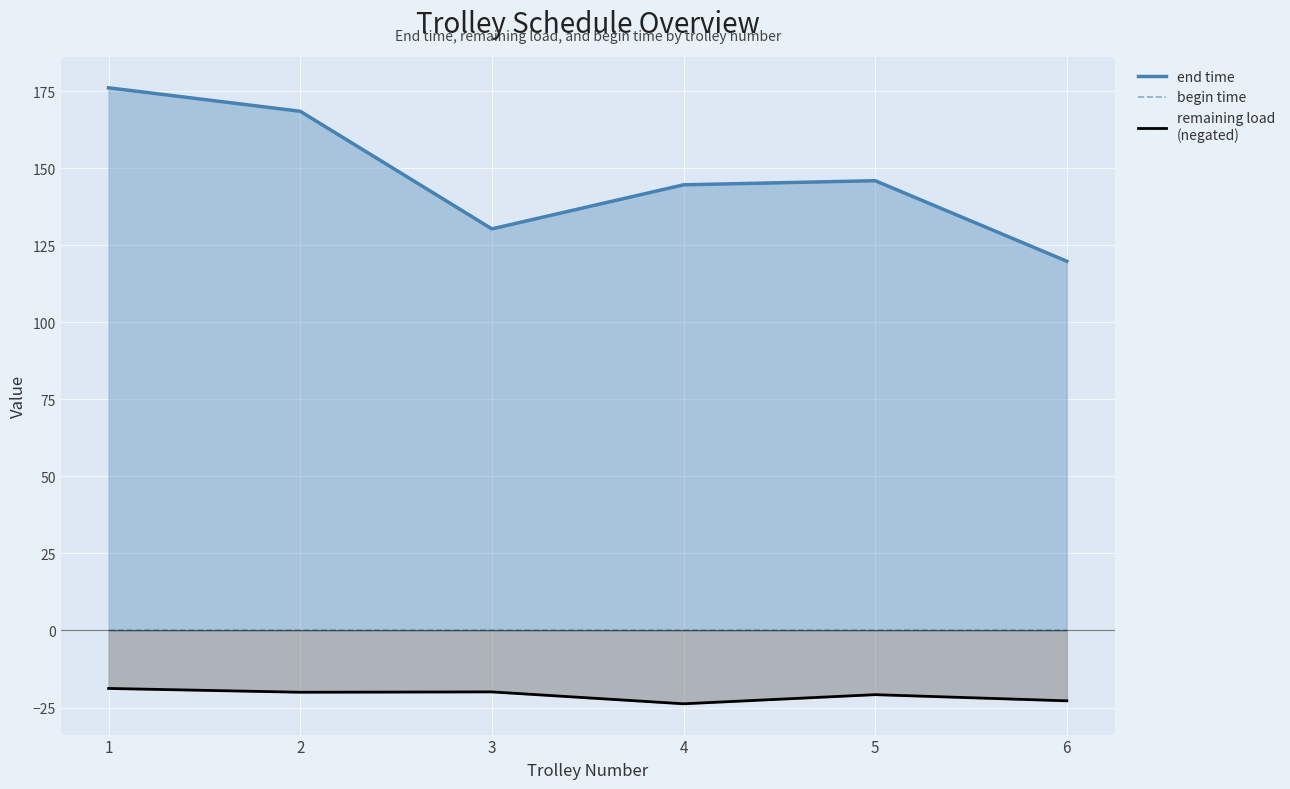

Which series has the largest total across all categories?

end time